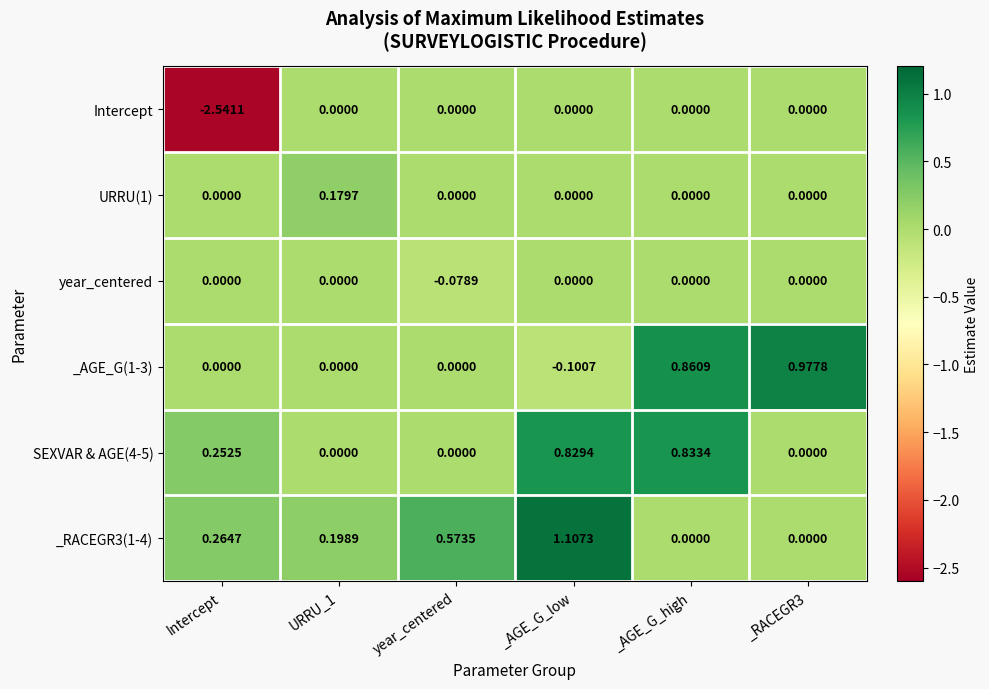

Is the value of URRU(1) at URRU_1 greater than the value of _AGE_G(1-3) at _AGE_G_low?

Yes